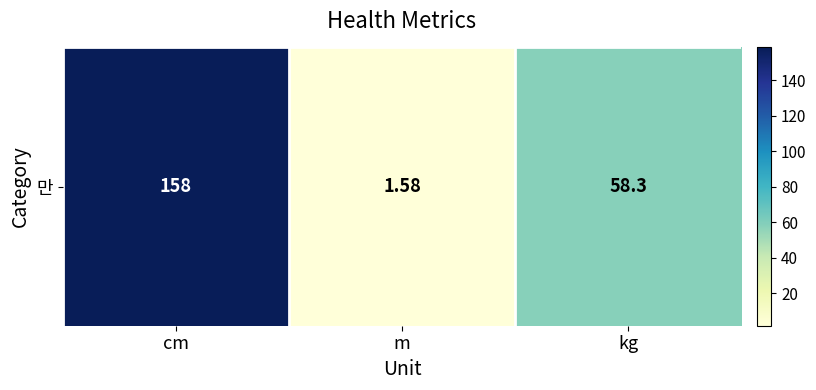

Rank the categories by value from highest to lowest.

cm, kg, m